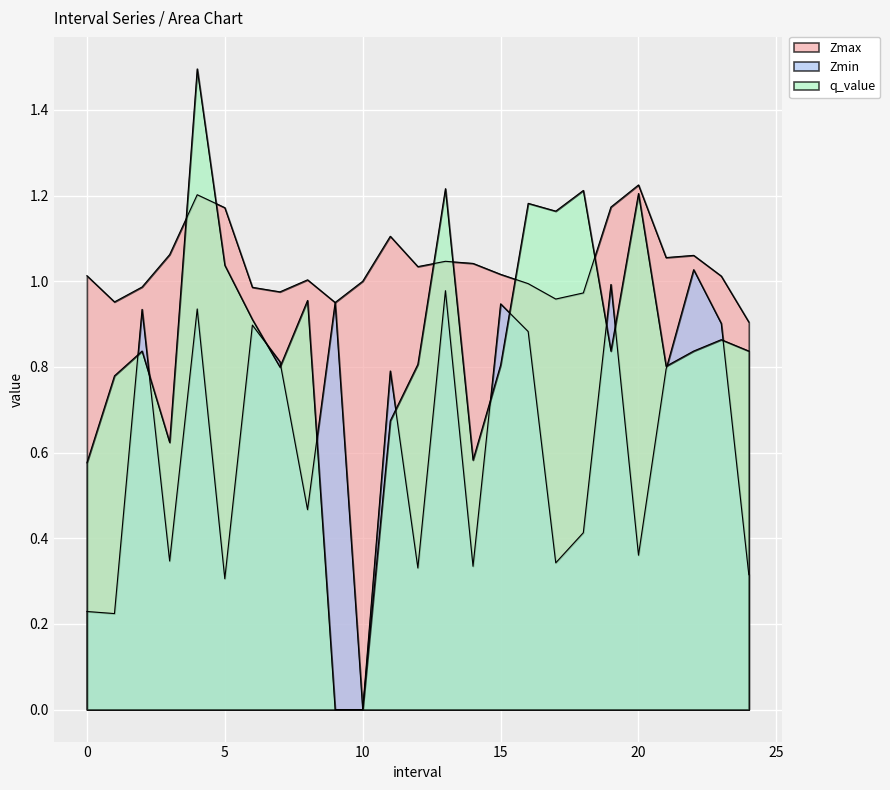

Does the chart display data point markers on the line(s)?

No